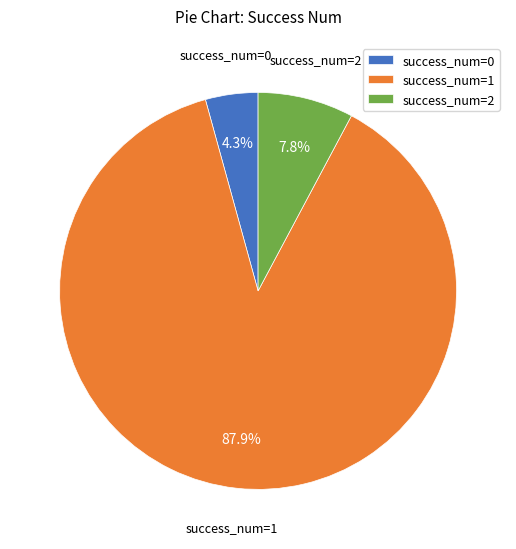

Combined, what portion of the pie is success_num=1 and success_num=2?

95.7%